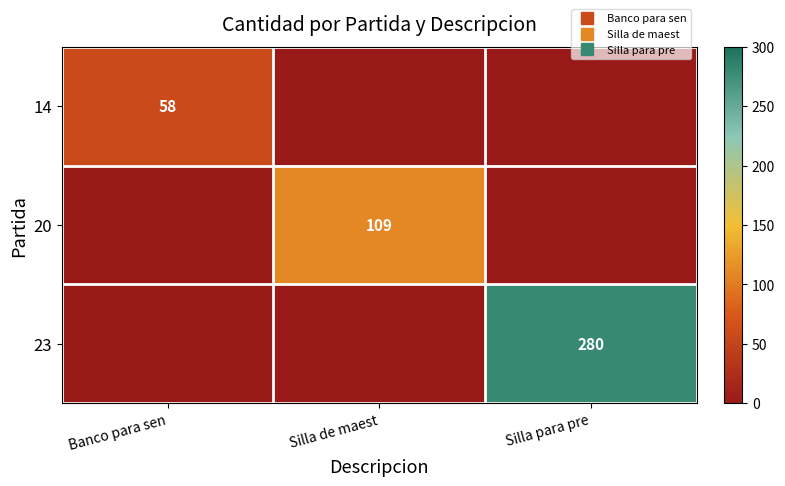

How many data points does each series have?

3